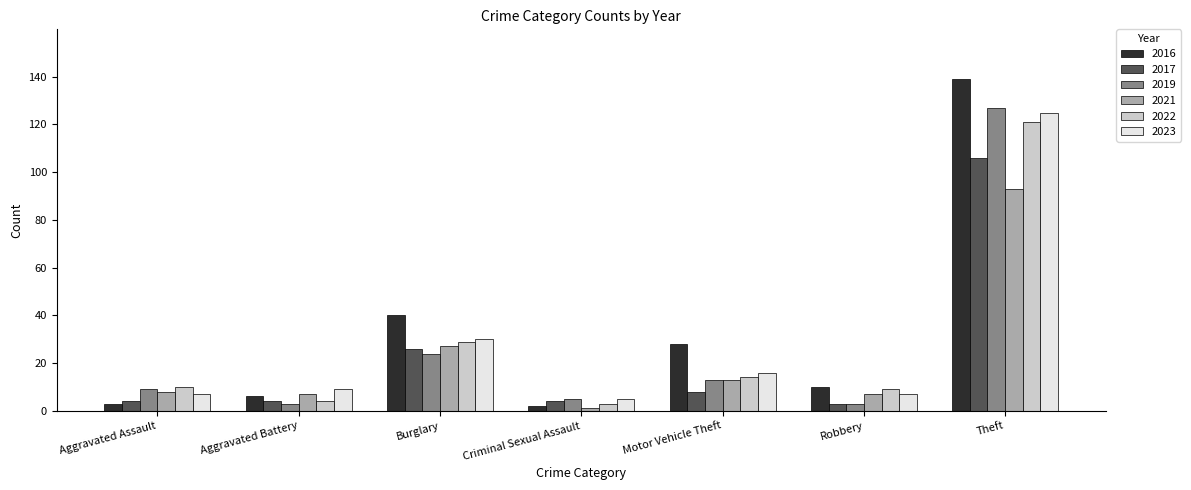

What are all the series names shown in the legend?

2016, 2017, 2019, 2021, 2022, 2023